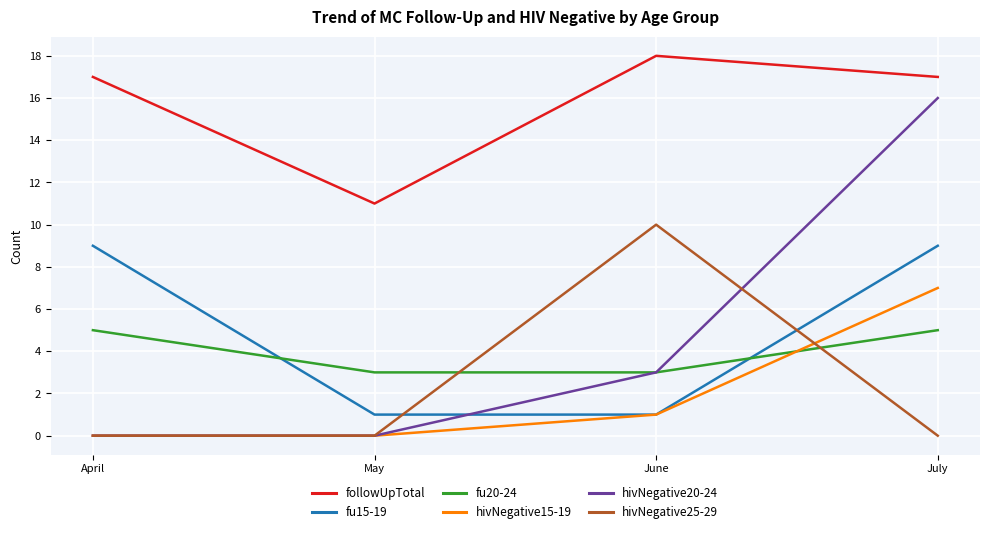

Rank the series by their maximum value, from highest to lowest.

followUpTotal, hivNegative20-24, hivNegative25-29, fu15-19, hivNegative15-19, fu20-24